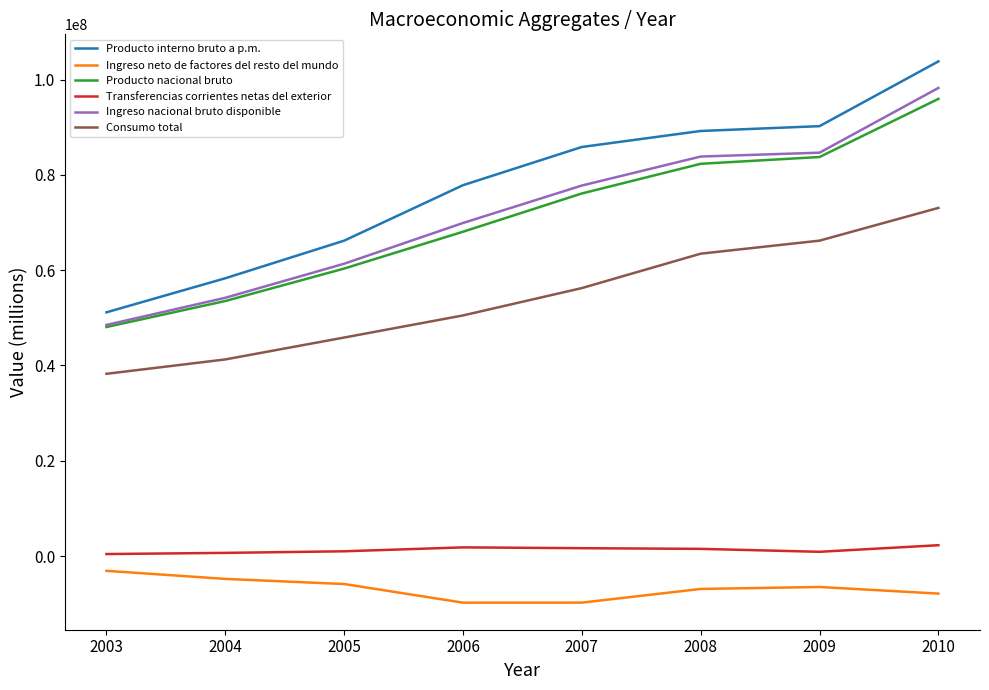

True or false: Consumo total and Ingreso neto de factores del resto del mundo intersect in this chart.

False